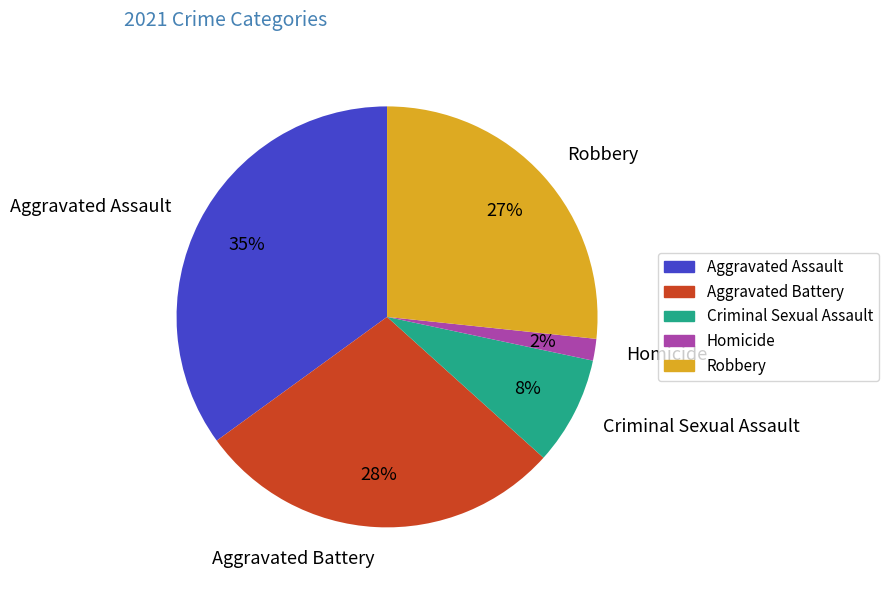

True or false: Robbery accounts for 20% of the total.

False